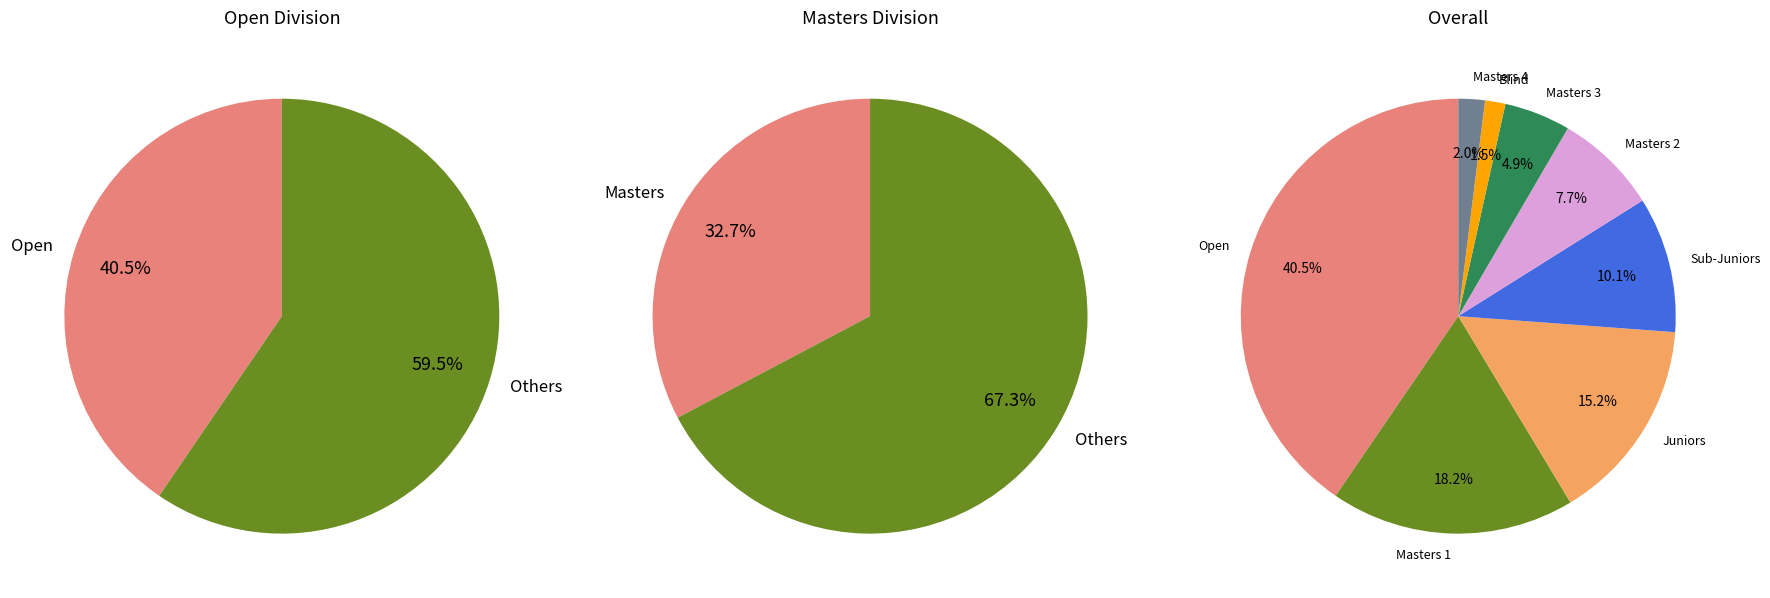

To the nearest percent, what portion does Open represent?

40%